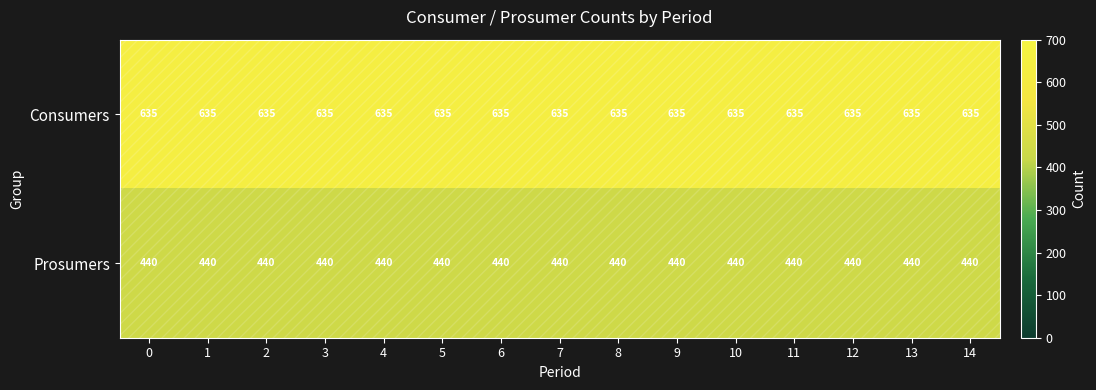

List the series in order of their peak value, highest first.

Consumers, Prosumers